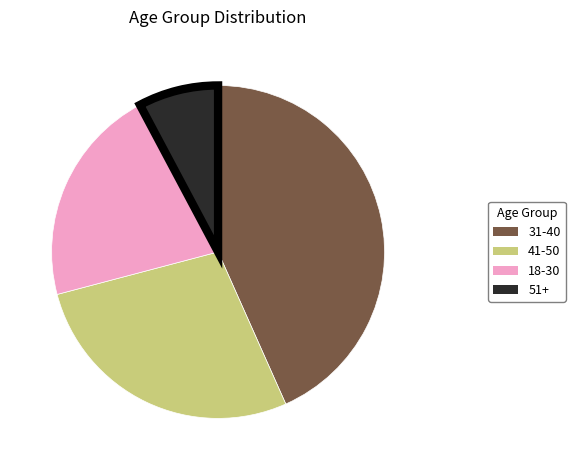

What is the smallest slice in the pie chart?

51+